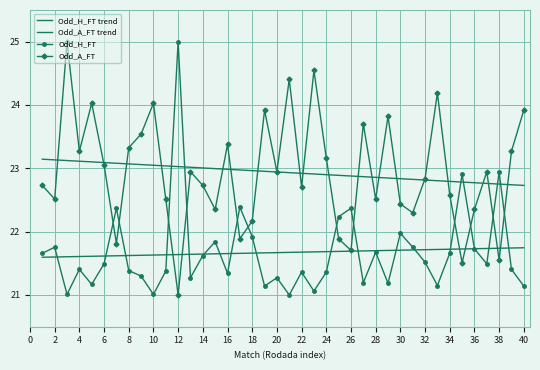

What is the minimum value for Odd_H_FT trend?

21.6